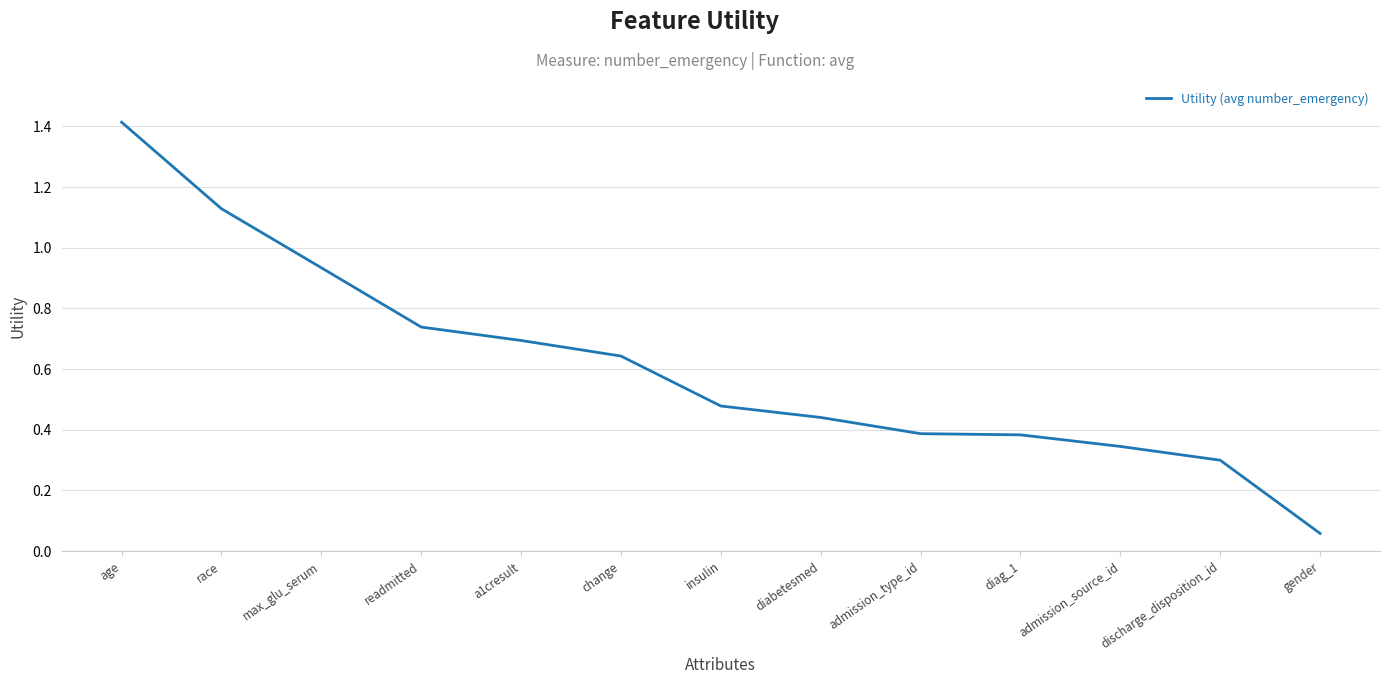

Which label corresponds to the largest value in the chart?

age